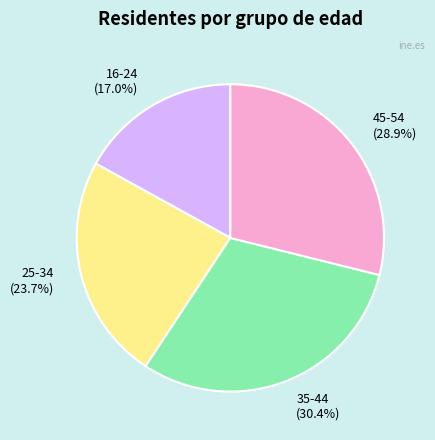

Rank the categories by value from lowest to highest.

16-24 (17.0%), 25-34 (23.7%), 45-54 (28.9%), 35-44 (30.4%)